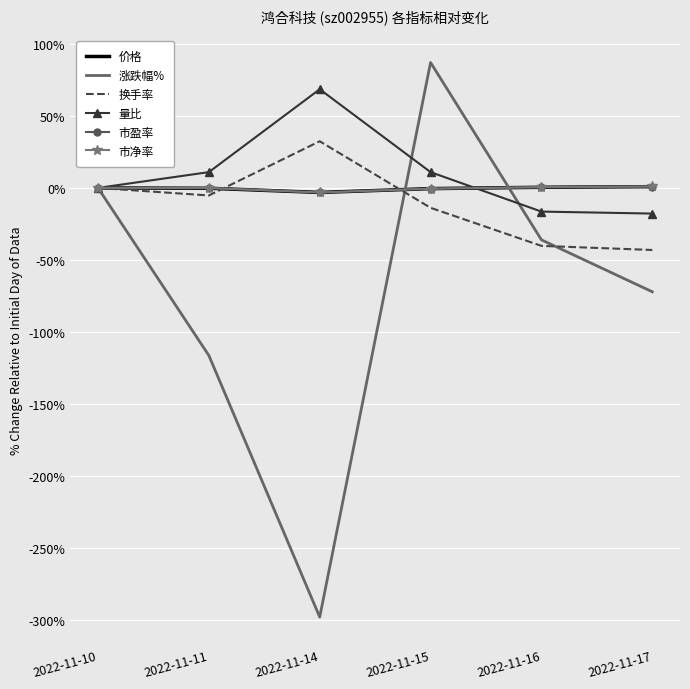

List the labels in order of 涨跌幅% value, smallest first.

2022-11-14, 2022-11-11, 2022-11-17, 2022-11-16, 2022-11-10, 2022-11-15